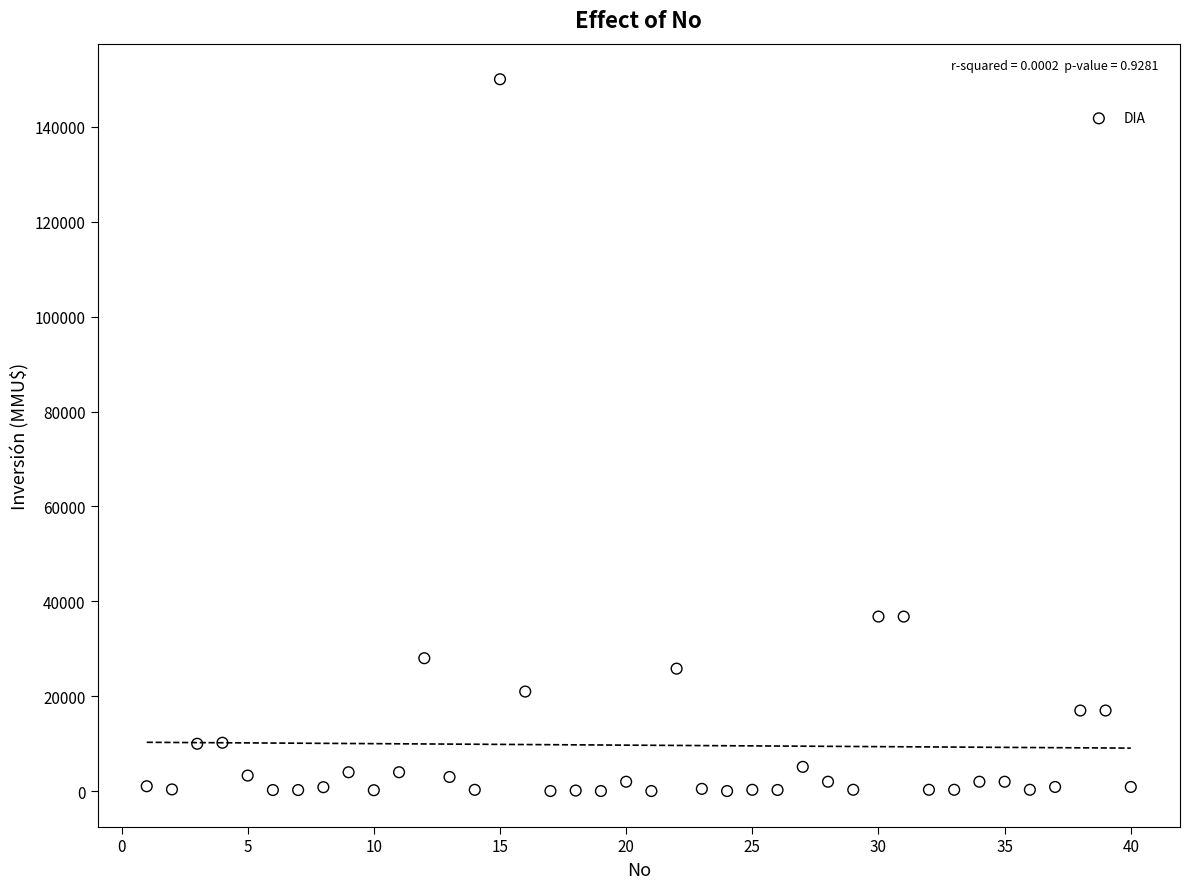

What is the range of X values (max minus min)?

39